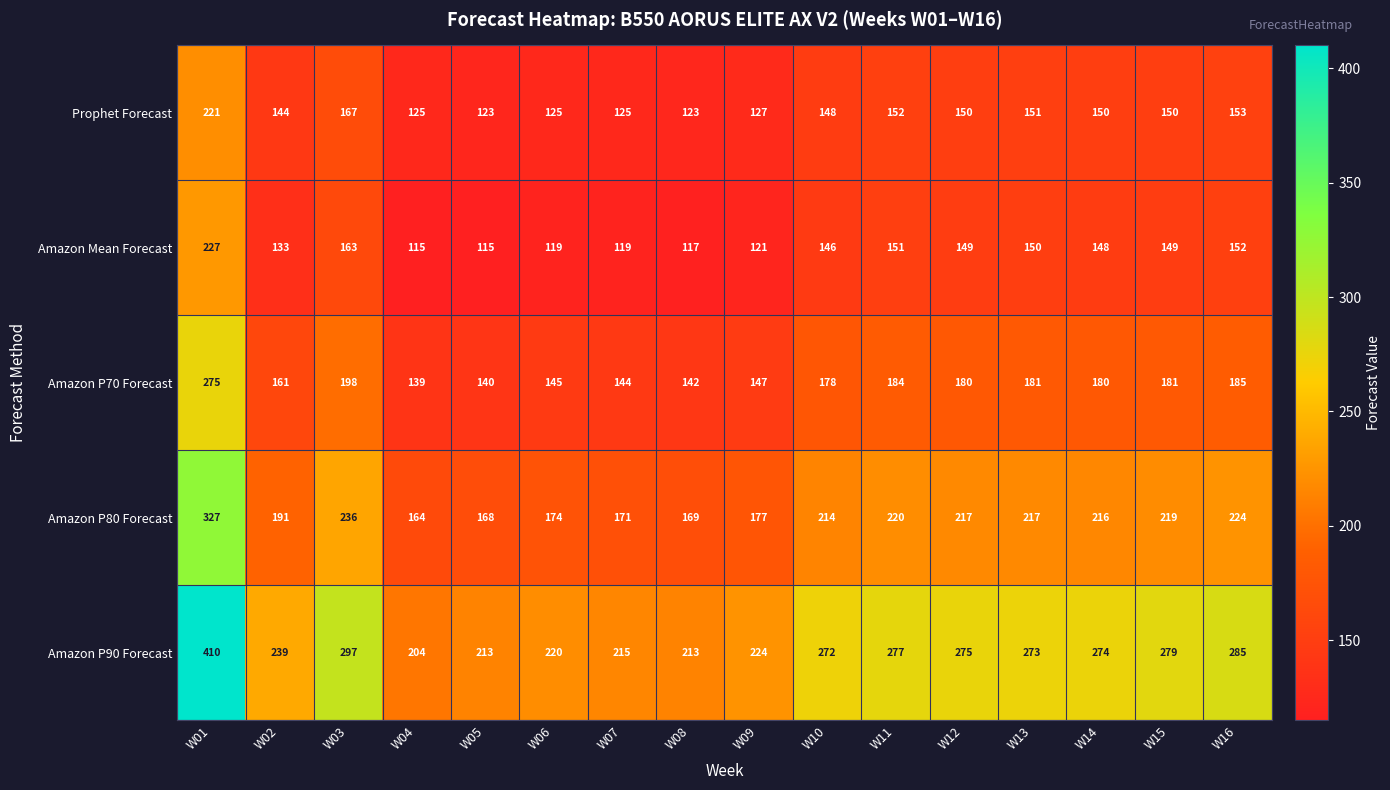

What is the sum of the Amazon P90 Forecast values at W08 and W14?

487